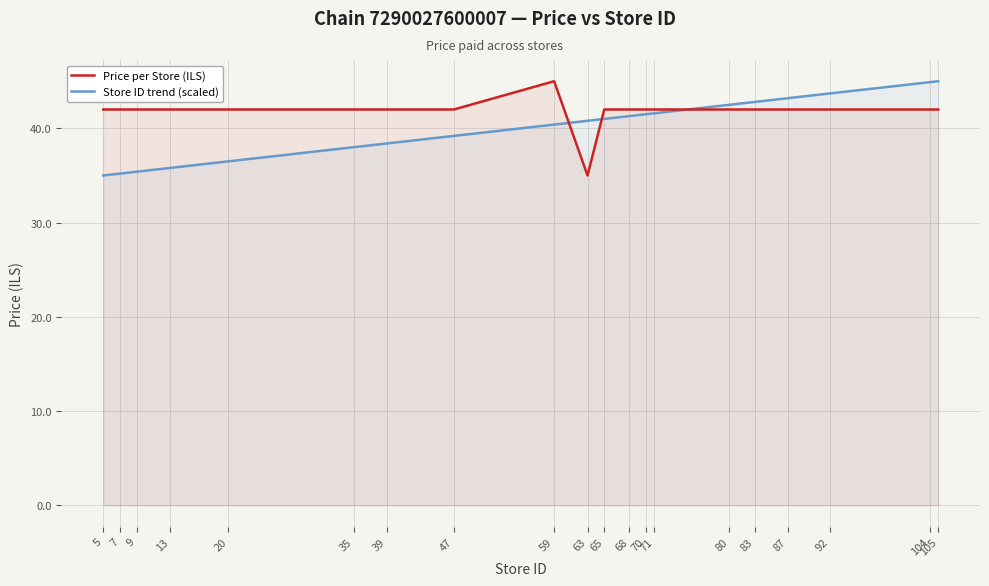

What is the average value of the Price per Store (ILS) series?

41.8